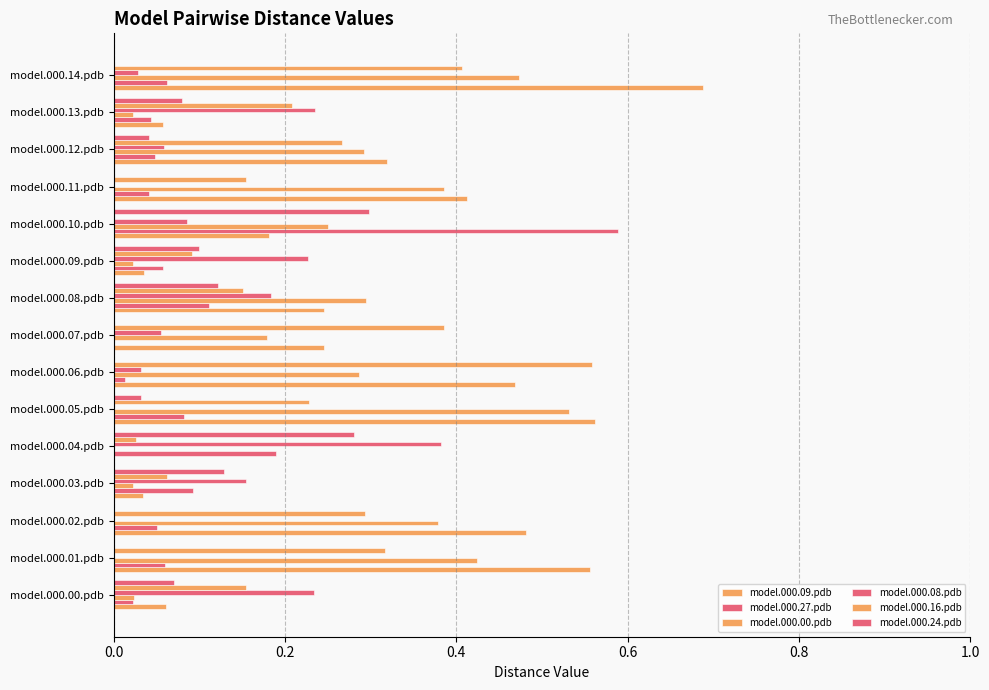

Reading right to left, transcribe all the data shown in this chart.

model.000.09.pdb: 0.7	0.1	0.3	0.4	0.2	0.0	0.2	0.2	0.5	0.6	0.0	0.0	0.5	0.6	0.1
model.000.27.pdb: 0.1	0.0	0.0	0.0	0.6	0.1	0.1	0.0	0.0	0.1	0.2	0.1	0.1	0.1	0.0
model.000.00.pdb: 0.5	0.0	0.3	0.4	0.2	0.0	0.3	0.2	0.3	0.5	0.0	0.0	0.4	0.4	0.0
model.000.08.pdb: 0.0	0.2	0.1	0.0	0.1	0.2	0.2	0.1	0.0	0.0	0.4	0.2	0.0	0.0	0.2
model.000.16.pdb: 0.4	0.2	0.3	0.2	0.0	0.1	0.2	0.4	0.6	0.2	0.0	0.1	0.3	0.3	0.2
model.000.24.pdb: 0.0	0.1	0.0	0.0	0.3	0.1	0.1	0.0	0.0	0.0	0.3	0.1	0.0	0.0	0.1